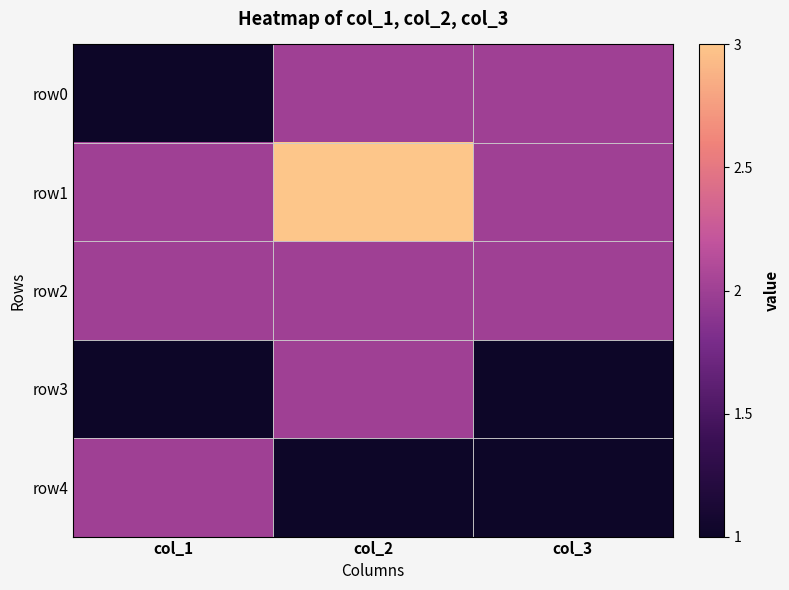

At col_1, list the series in order from smallest to largest.

row0, row3, row1, row2, row4